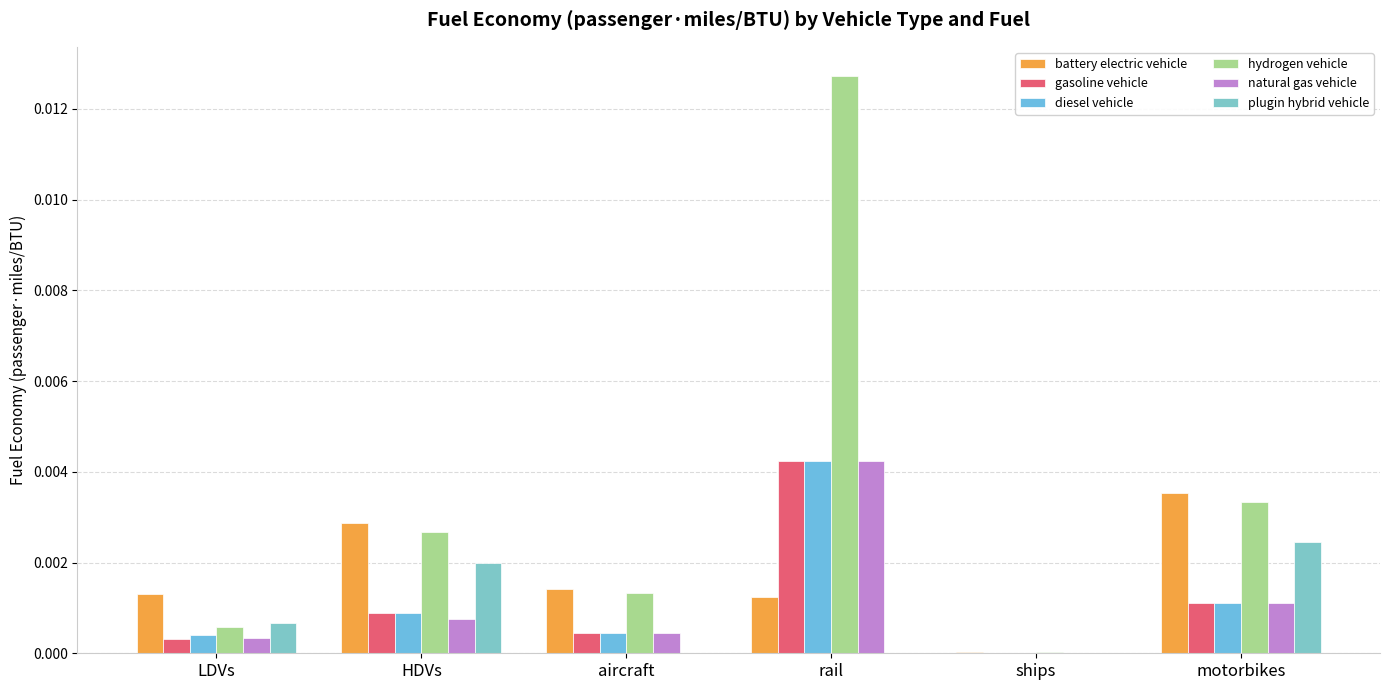

Which series has the largest range (max minus min)?

hydrogen vehicle